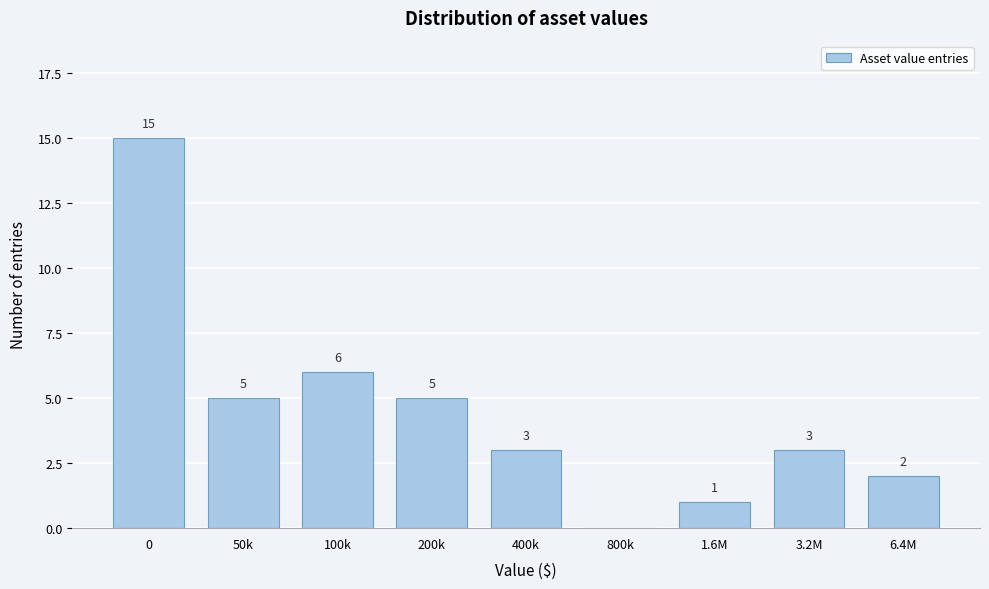

Reading left to right, list all the values displayed in this chart.

0=15	50k=5	100k=6	200k=5	400k=3	800k=0	1.6M=1	3.2M=3	6.4M=2